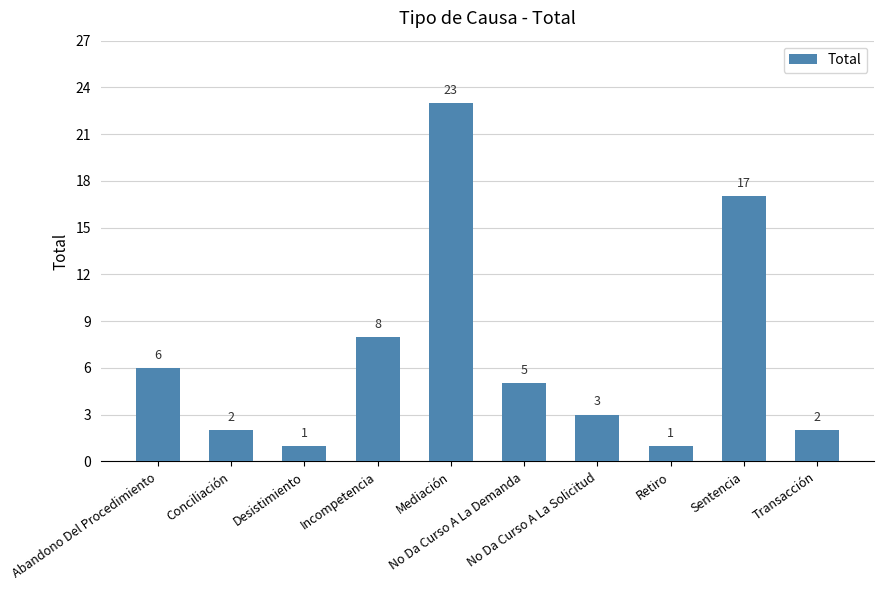

Read the value at No Da Curso A La Demanda, to the nearest 5.

5